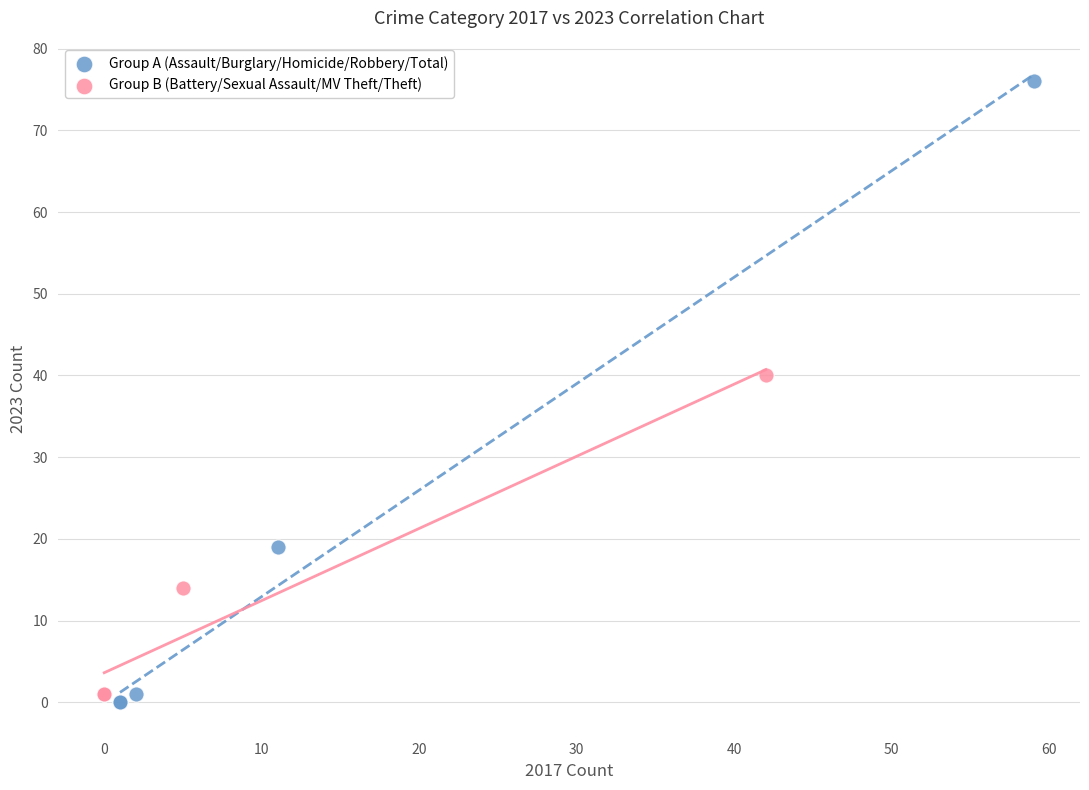

Which series contains the highest Y value?

Group A (Assault/Burglary/Homicide/Robbery/Total)